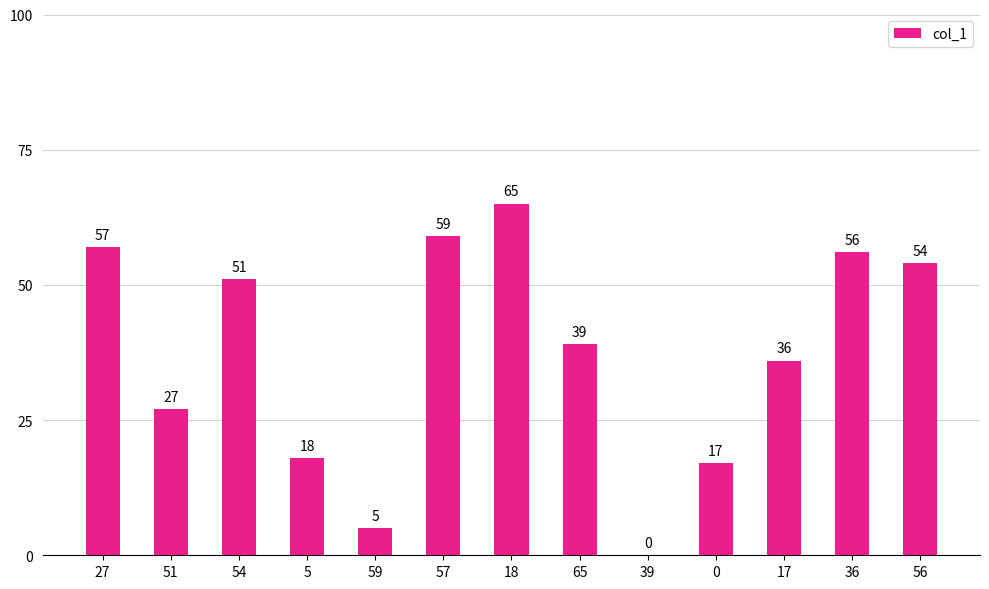

Is it true that the value at 56 is 54?

True